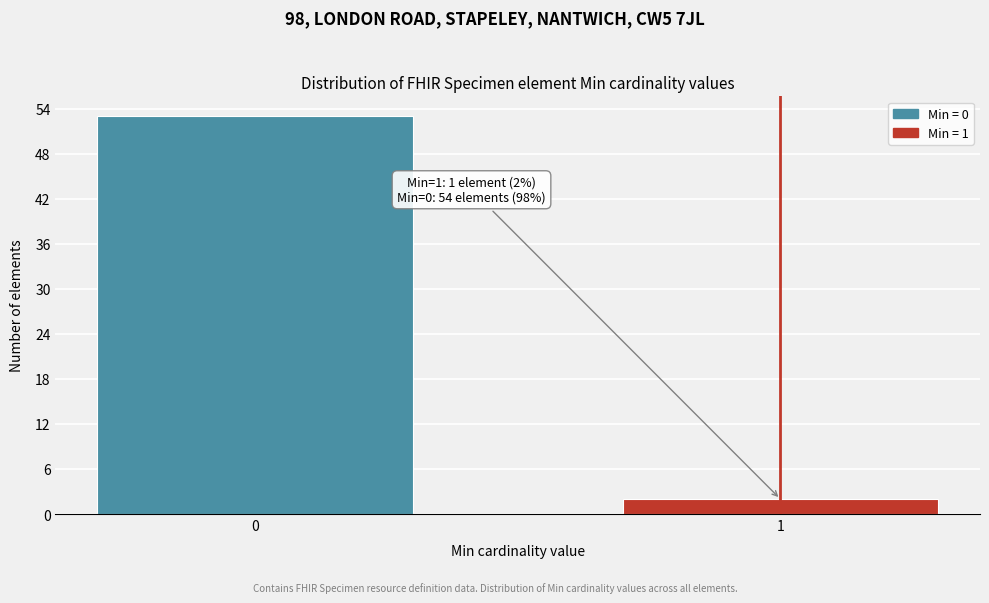

Reading left to right, what are all the values shown in this chart?

53	2